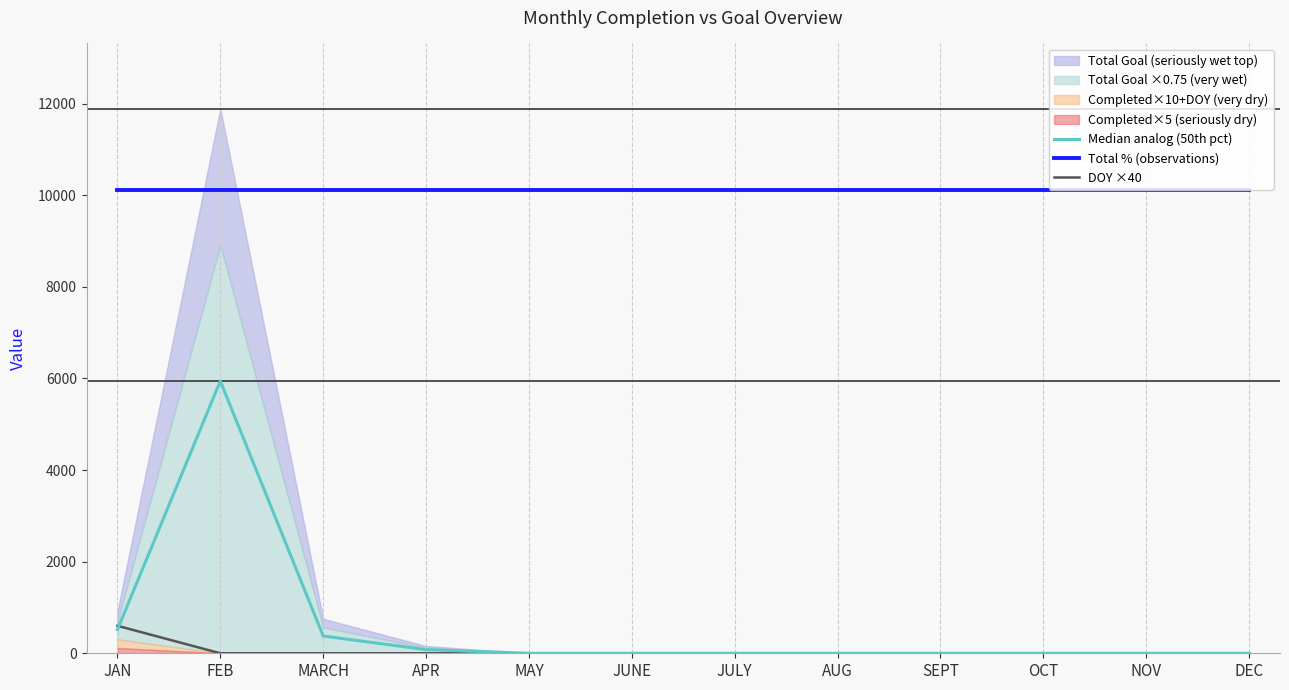

Reading left to right, list all the values displayed in this chart.

Median analog (50th pct): 518.0	5944.0	376.5	79.5	0.0	0.0	0.0	0.0	0.0	0.0	0.0	0.0
Total % (observations): 10104.8	10104.8	10104.8	10104.8	10104.8	10104.8	10104.8	10104.8	10104.8	10104.8	10104.8	10104.8
DOY ×40: 600.0	0.0	0.0	0.0	0.0	0.0	0.0	0.0	0.0	0.0	0.0	0.0